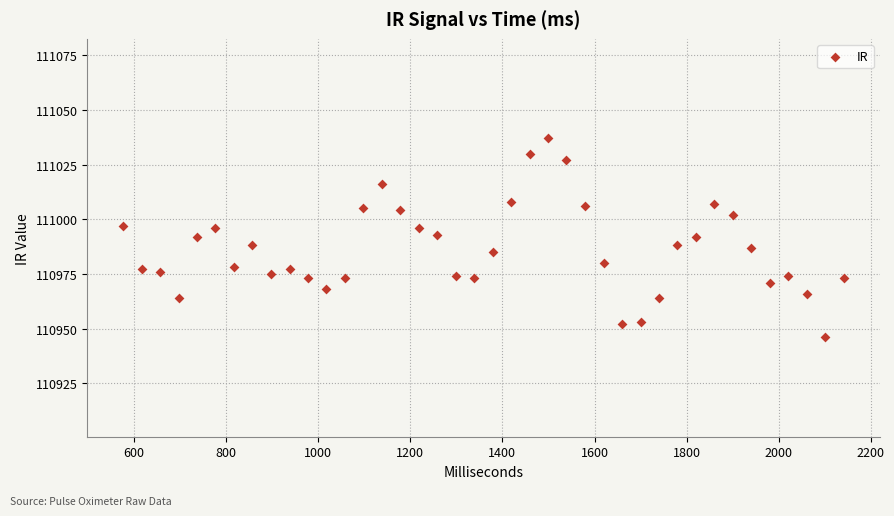

What is the range of Y values (max minus min)?

91